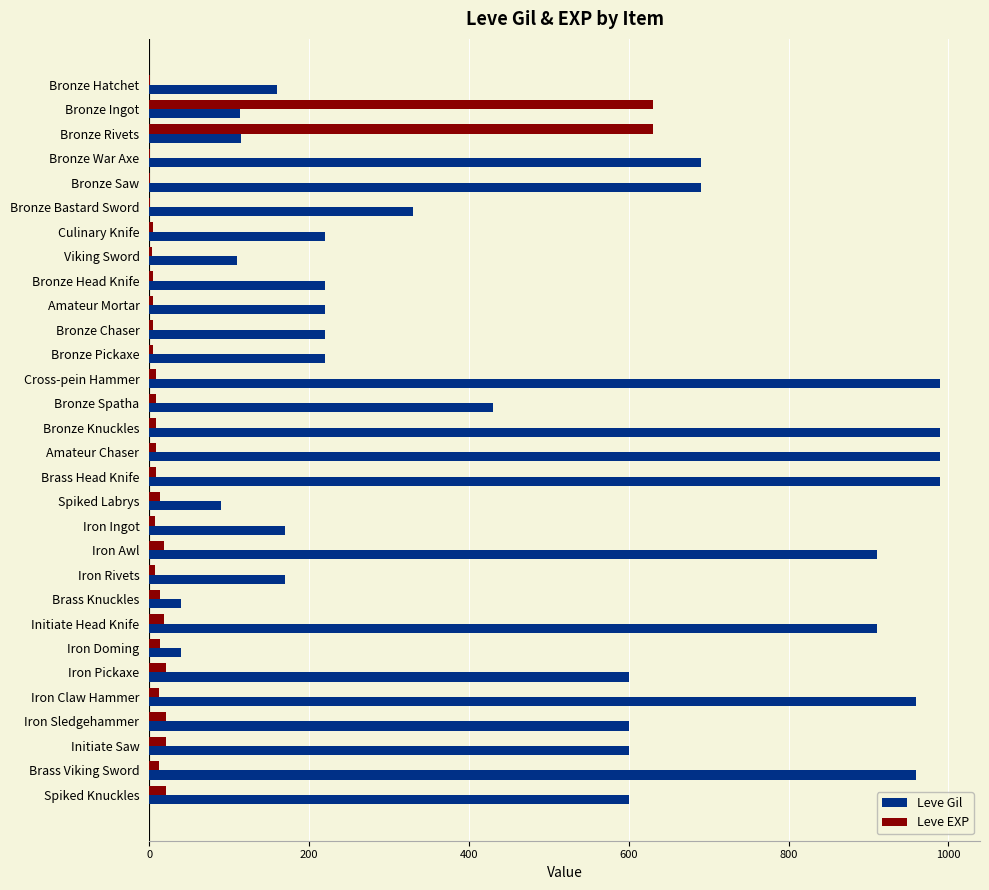

What is the sum of all Leve Gil values?

14349